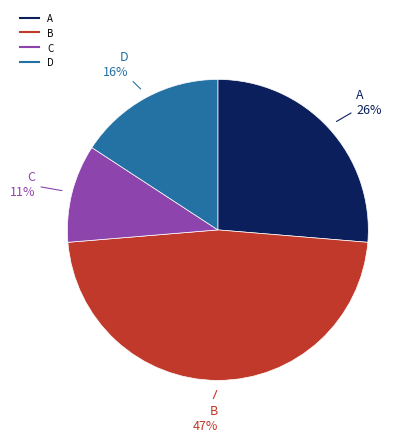

Count the number of slices in the pie.

4